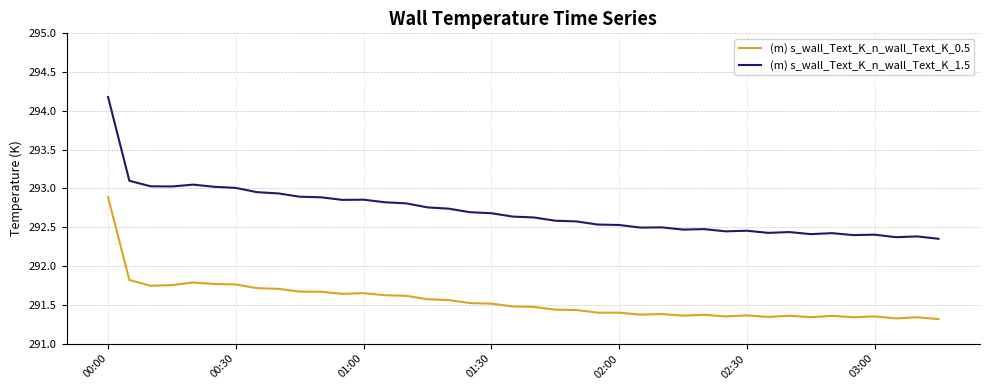

How many lines are shown in the chart?

2